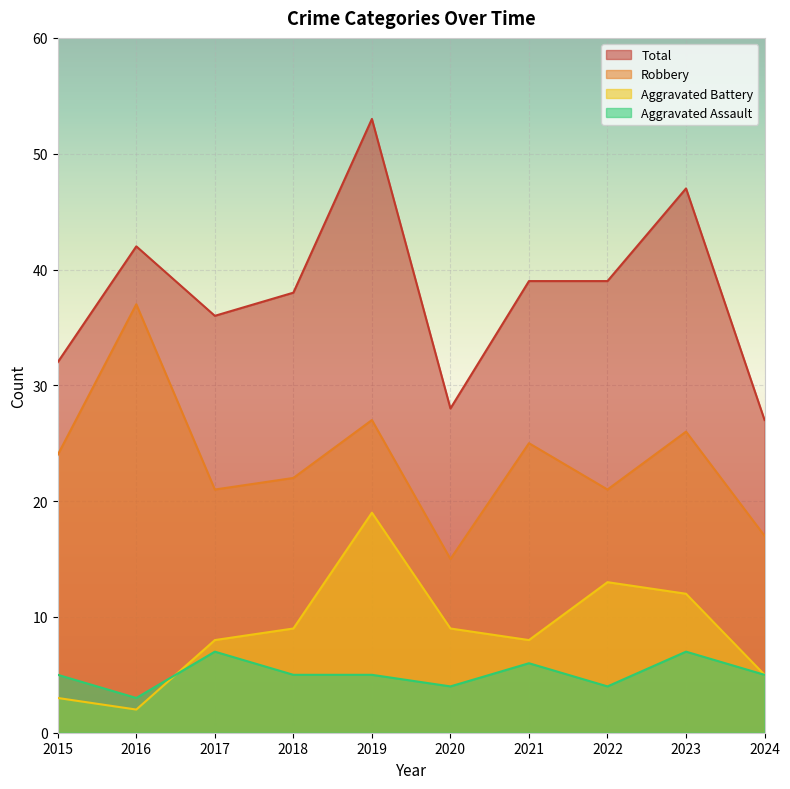

True or false: Aggravated Battery and Robbery intersect in this chart.

False